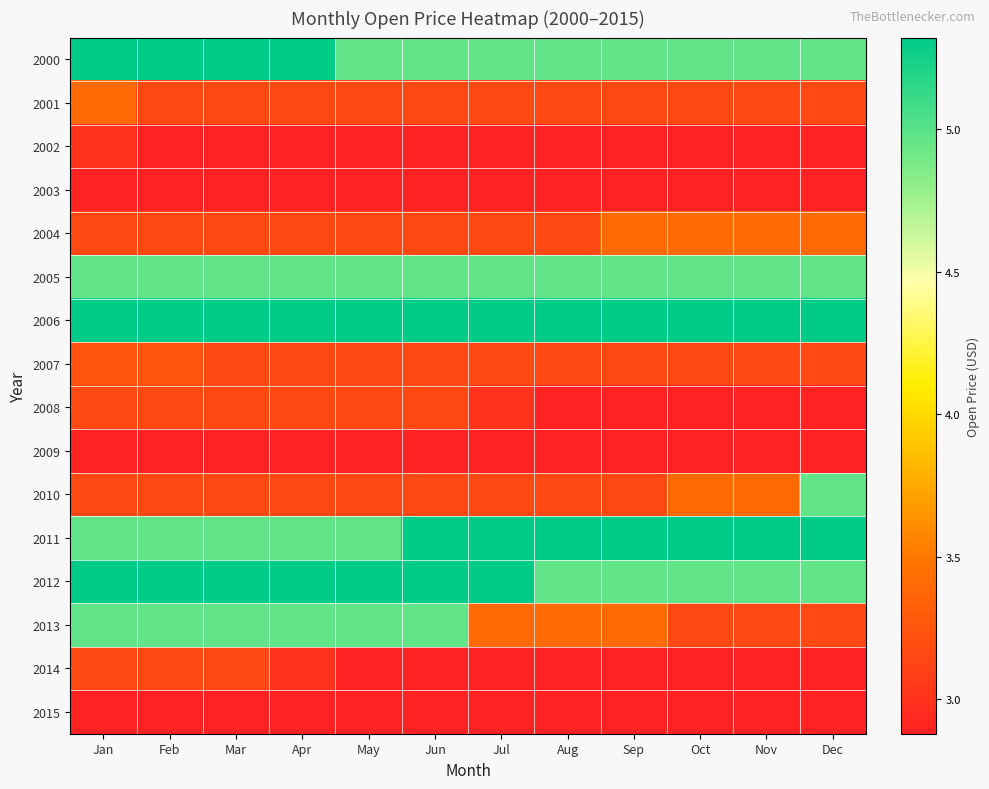

Which series has the largest total across all categories?

2006